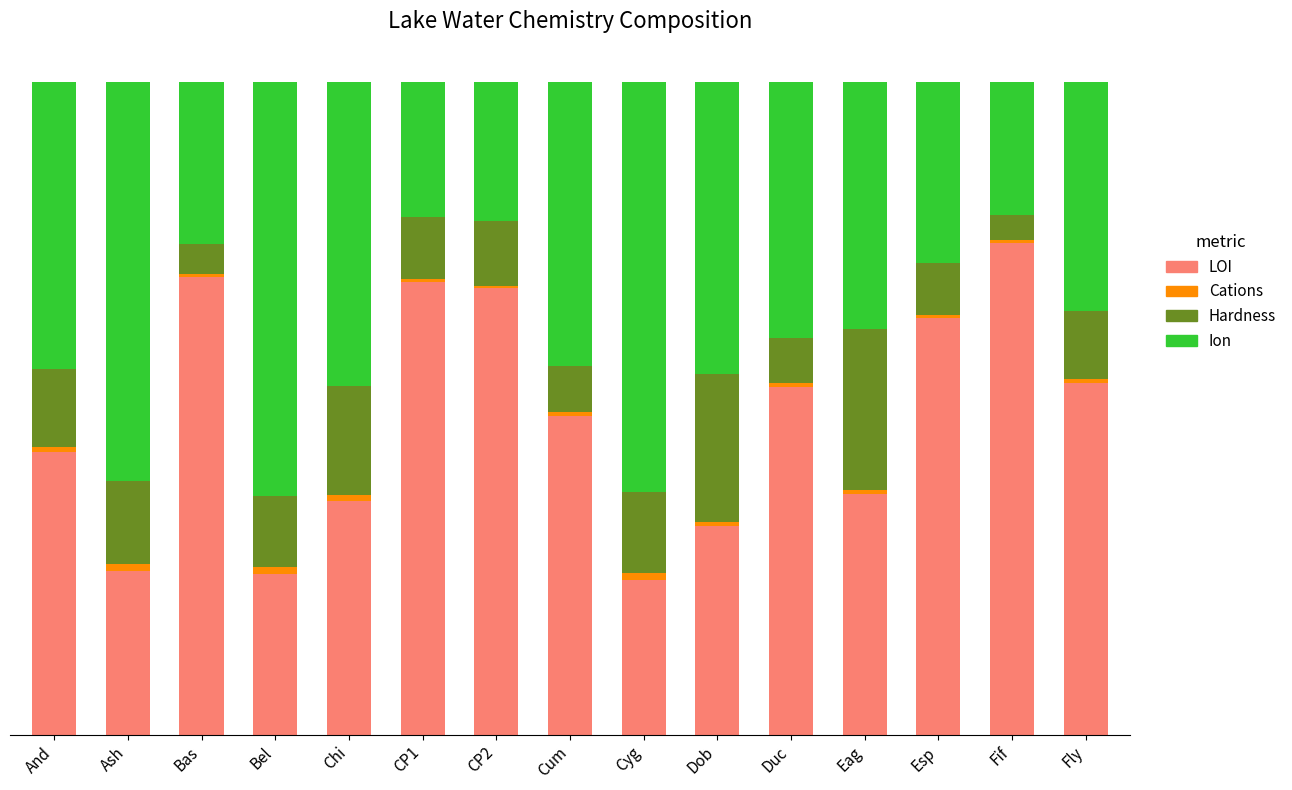

Are the bars horizontal?

No